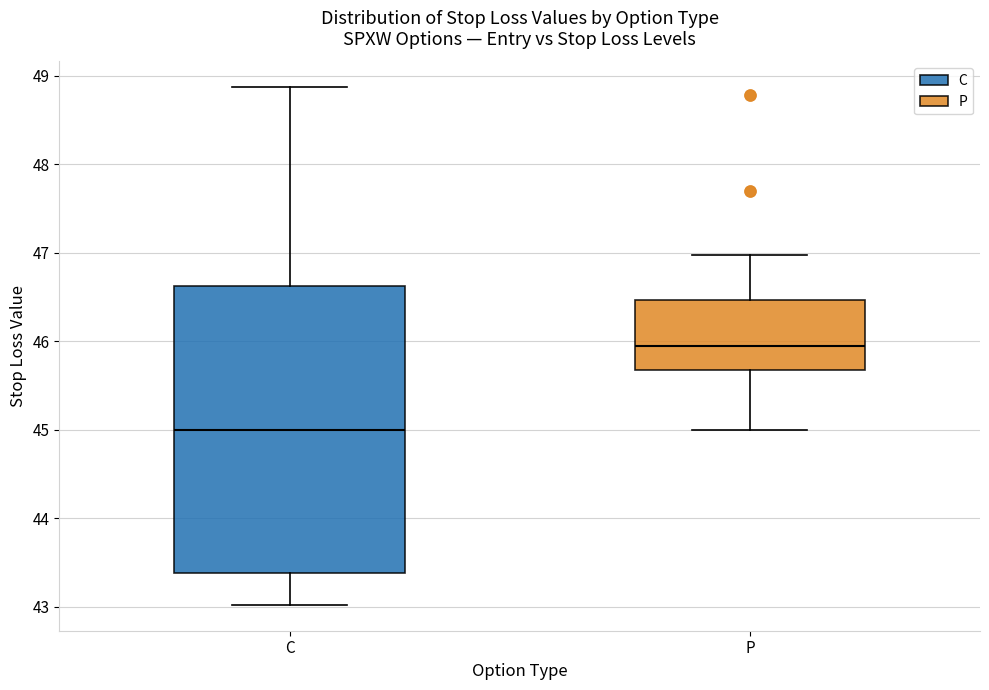

Where is the upper edge of the box for P on the y-axis? The values are not printed on the chart, so give them approximately, as read against the axis.

46.5